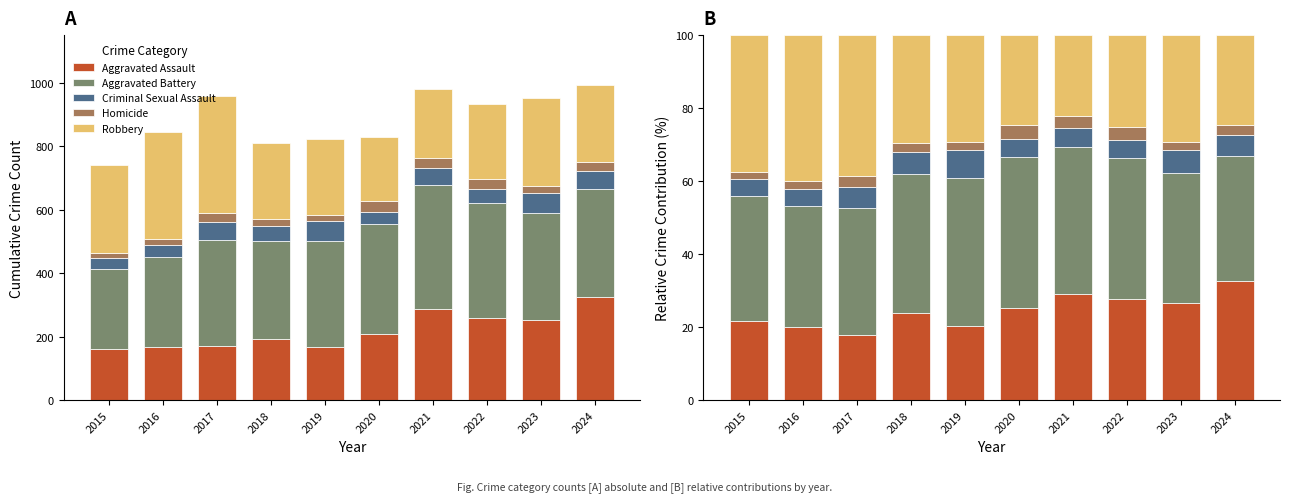

What is the value of the Robbery bar at the 8th from the left?

25.3